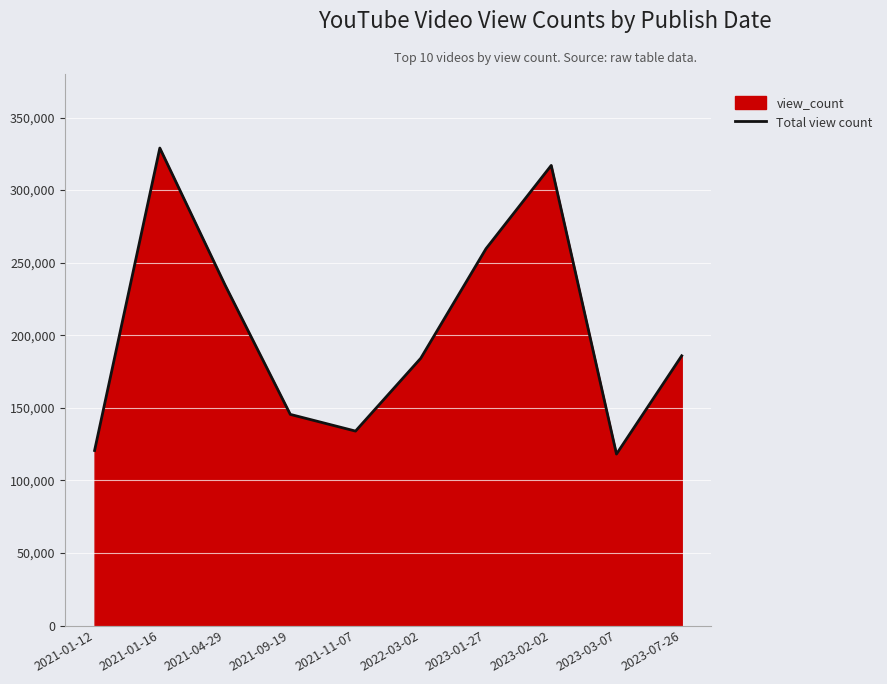

What is the difference between the maximum and second lowest values?

208397